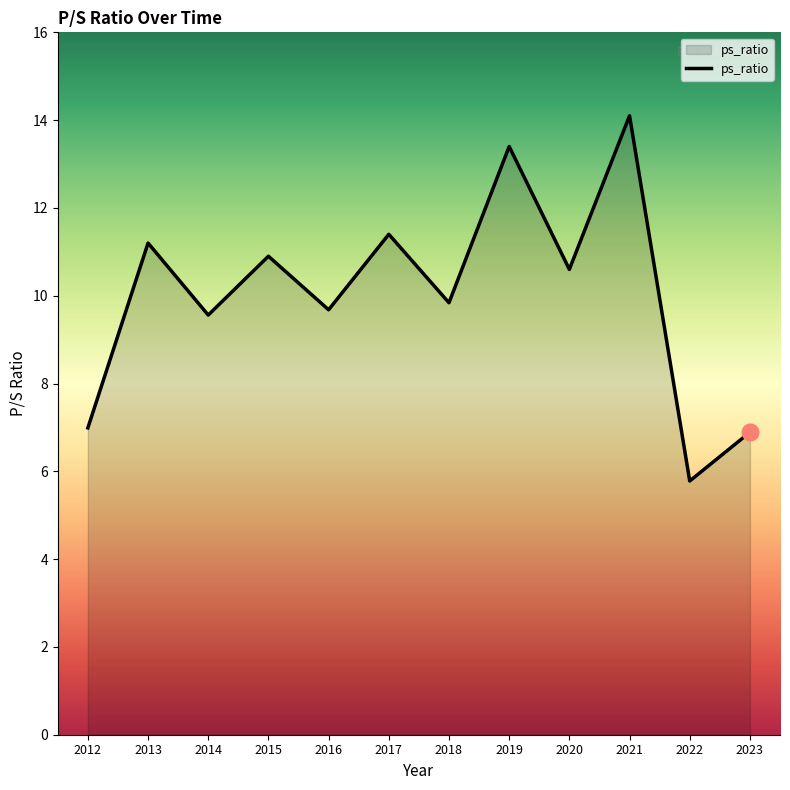

What is the difference between the maximum and minimum values?

8.3